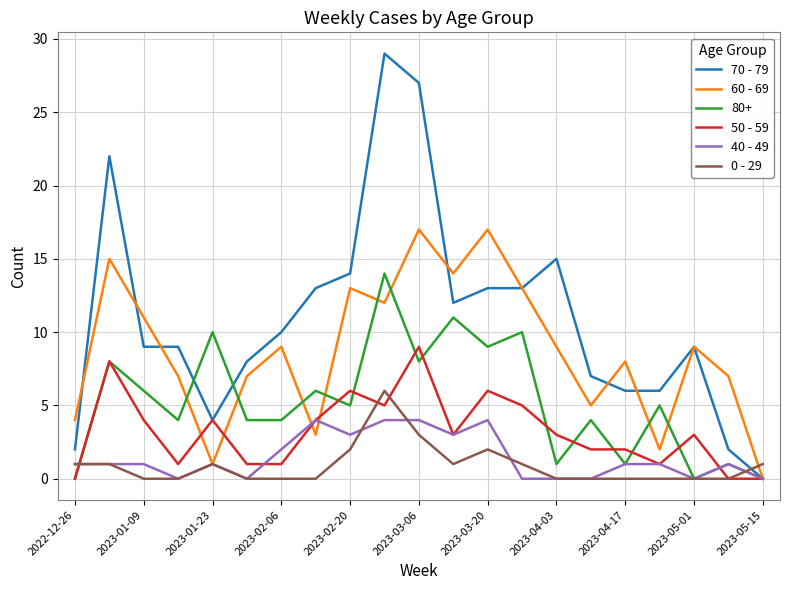

List the series in order of their peak value, highest first.

70 - 79, 60 - 69, 80+, 50 - 59, 0 - 29, 40 - 49